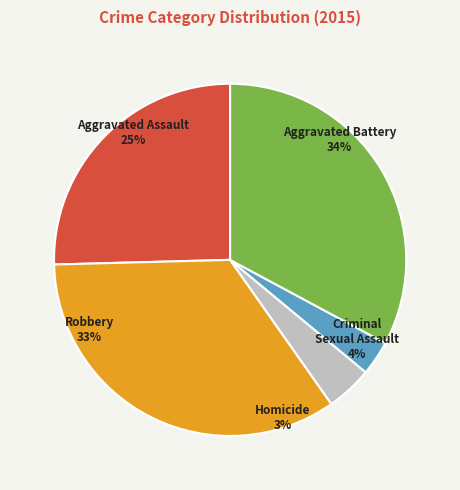

Rank the categories by value from highest to lowest.

Aggravated Battery, Robbery, Aggravated Assault, Criminal Sexual Assault, Homicide